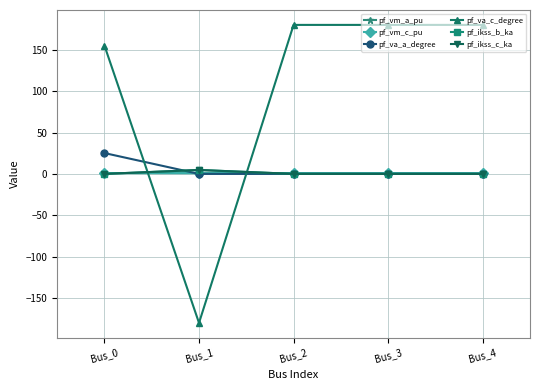

Reading left to right, extract all data points from this chart.

pf_vm_a_pu: 1.0	1.0	1.0	1.0	1.0
pf_vm_c_pu: 1.1	1.0	1.0	1.0	1.0
pf_va_a_degree: 25.2	-0.0	0.0	0.0	0.0
pf_va_c_degree: 155.1	-180.0	180.0	180.0	180.0
pf_ikss_b_ka: 0.0	4.8	0.0	0.0	0.0
pf_ikss_c_ka: 0.0	4.8	0.0	0.0	0.0